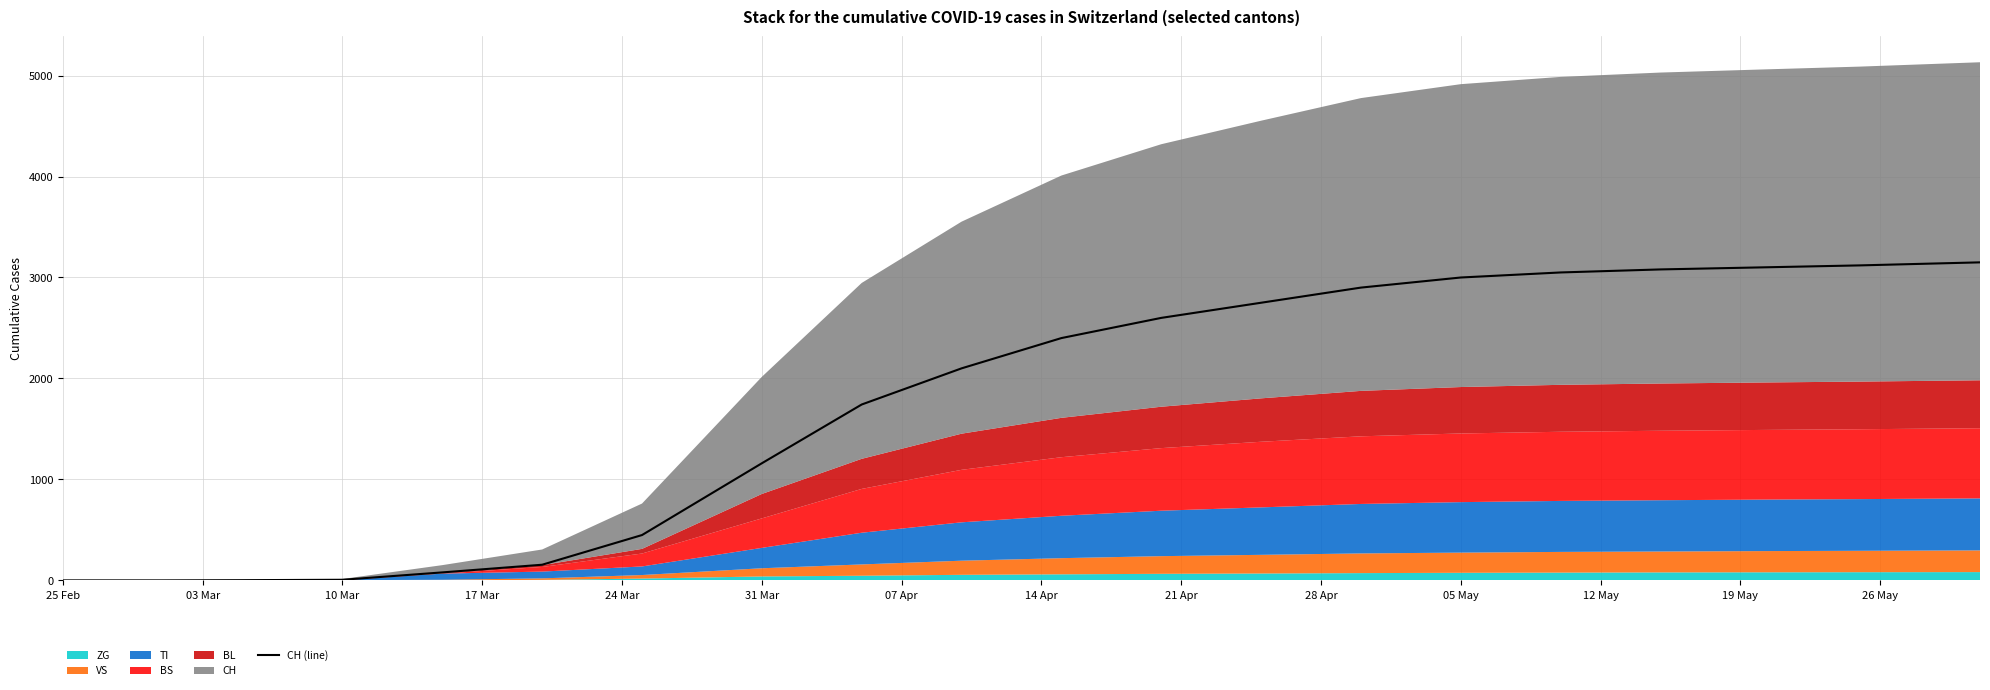

How many values are below 2400?

10